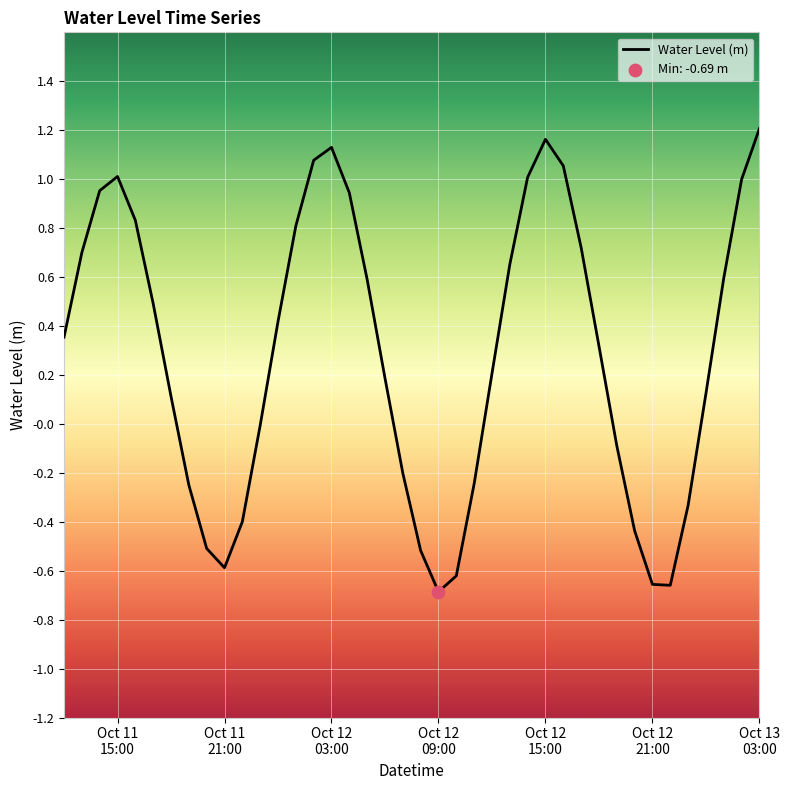

What is the difference between the maximum and minimum values?

1.9